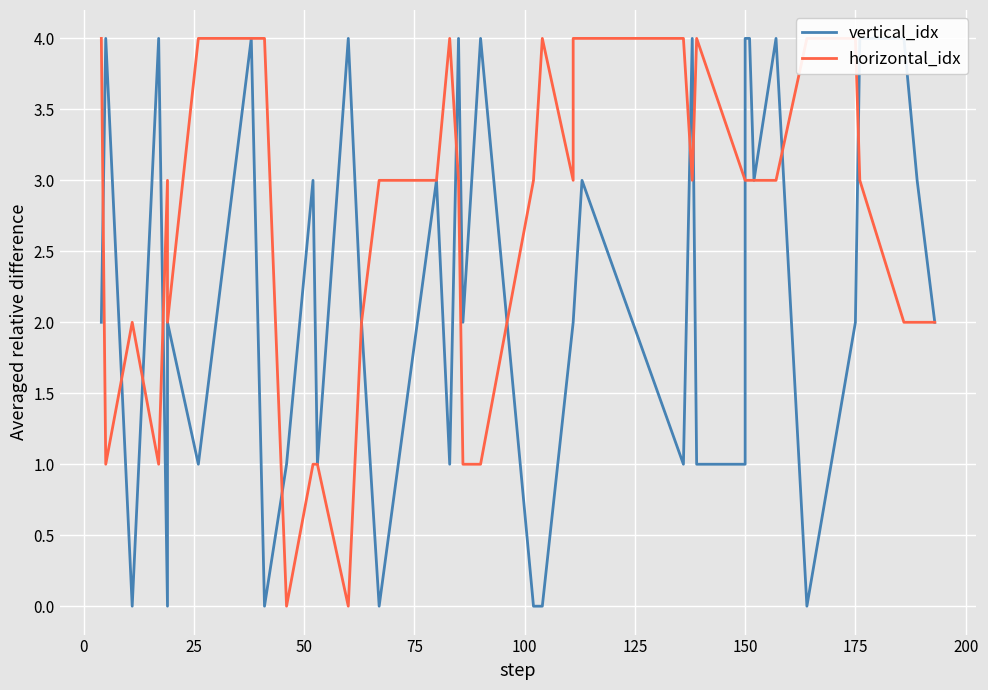

What is the sum of all horizontal_idx values?

108